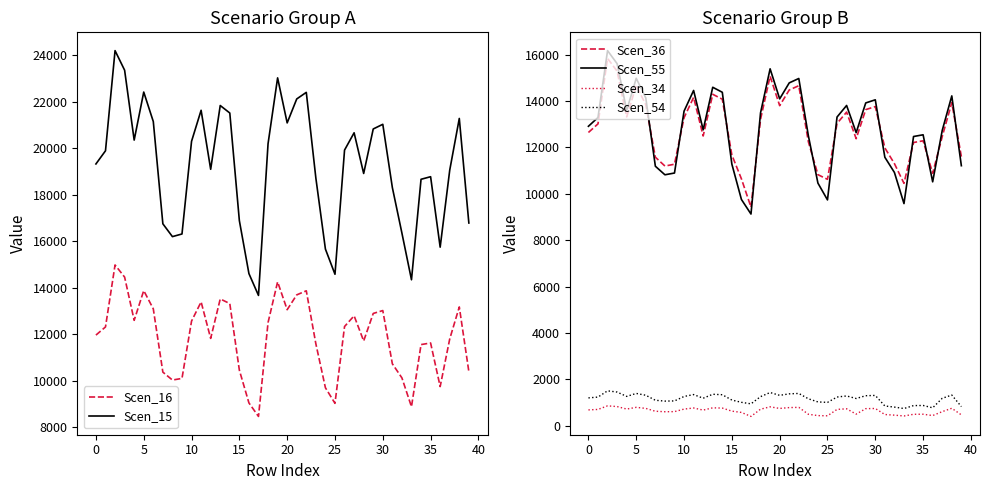

Rank the series by their maximum value, from highest to lowest.

Scen_15, Scen_55, Scen_36, Scen_16, Scen_54, Scen_34